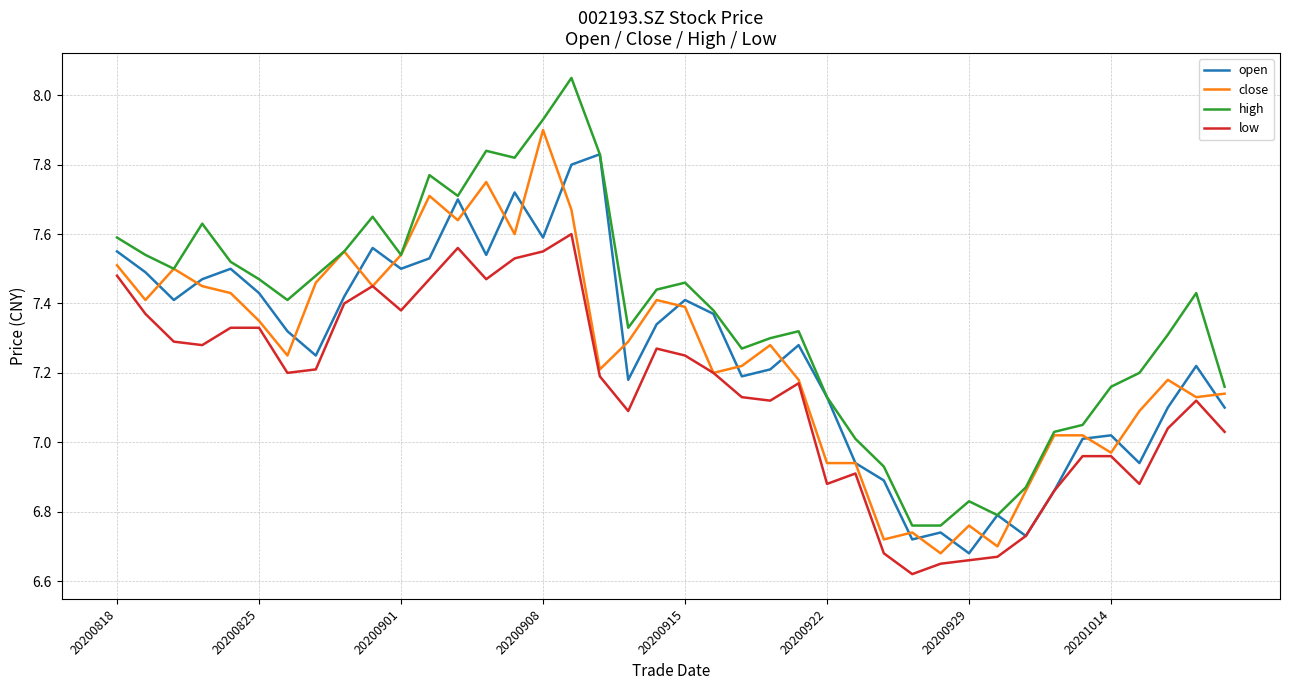

Which series ends up on top after the final intersection of open and close?

close